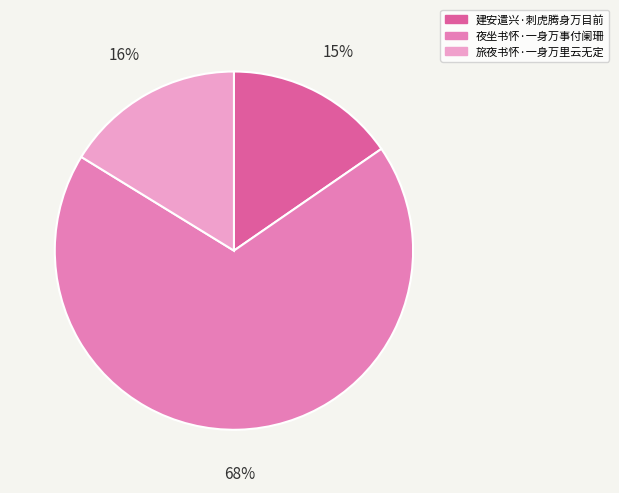

Does 旅夜书怀·一身万里云无定 represent more than half of the total?

No